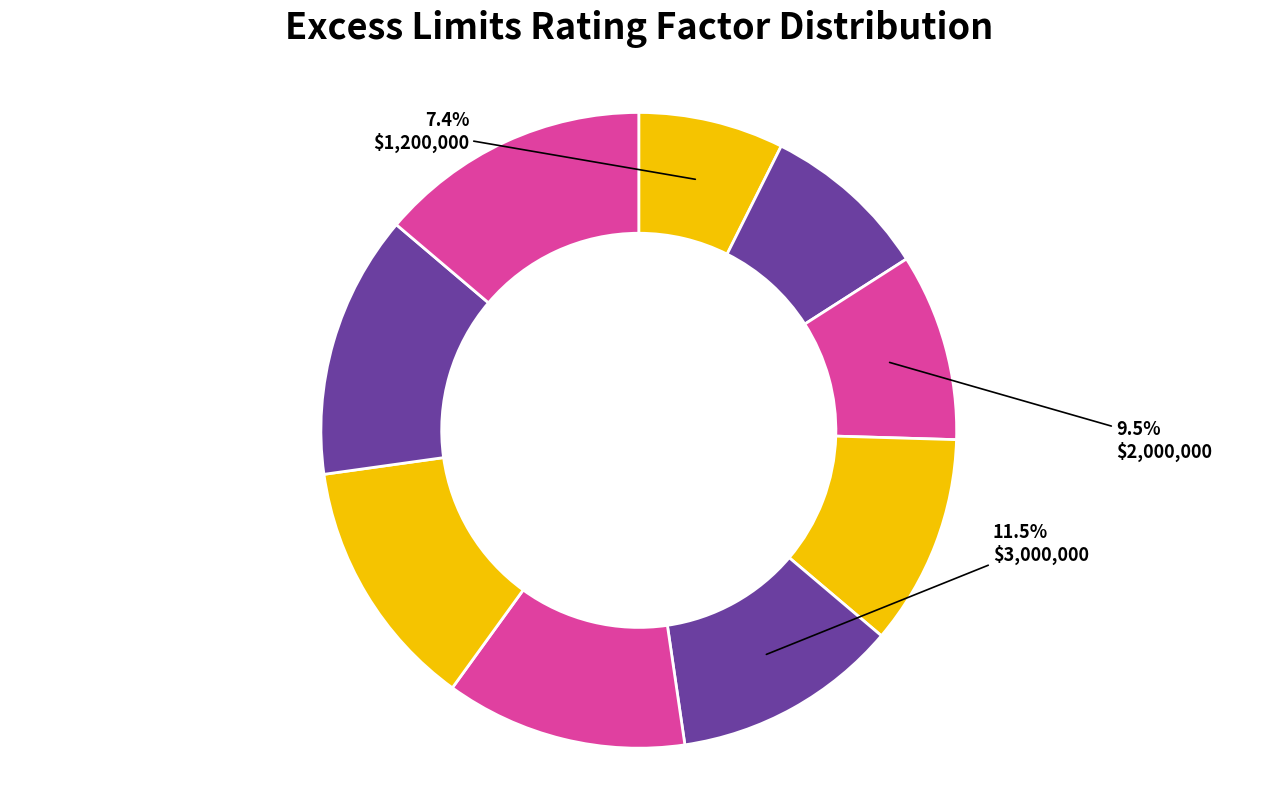

Is there any slice that represents more than half of the pie?

No